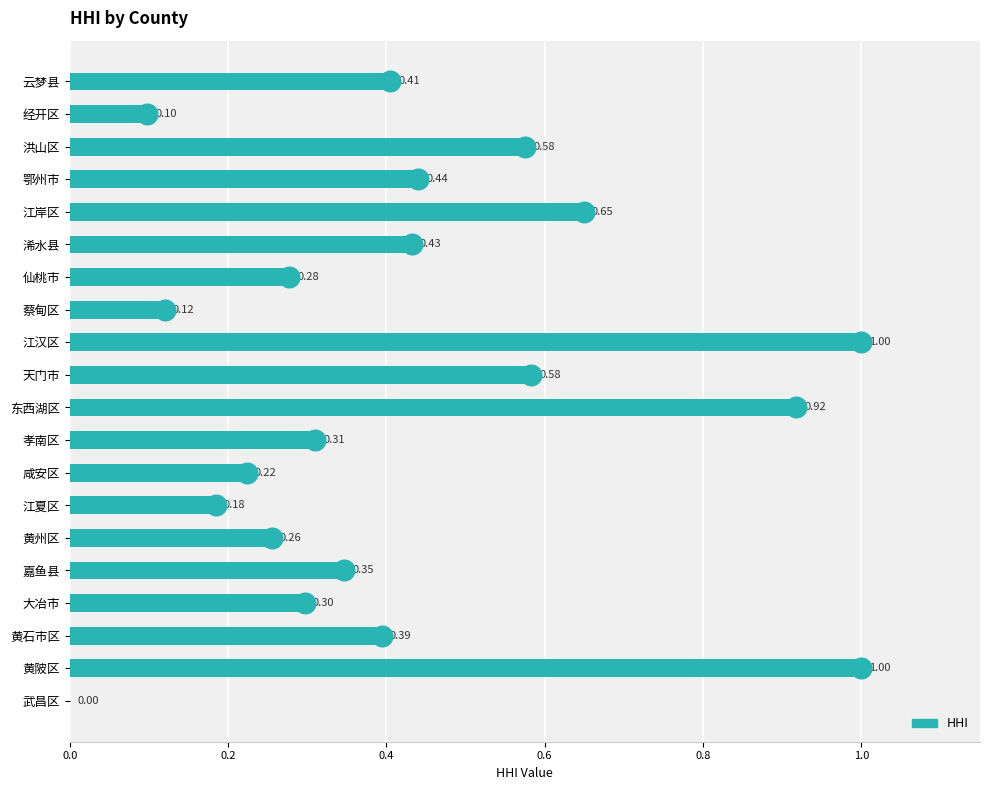

What is the sum of the values at 嘉鱼县 and 东西湖区?

1.3